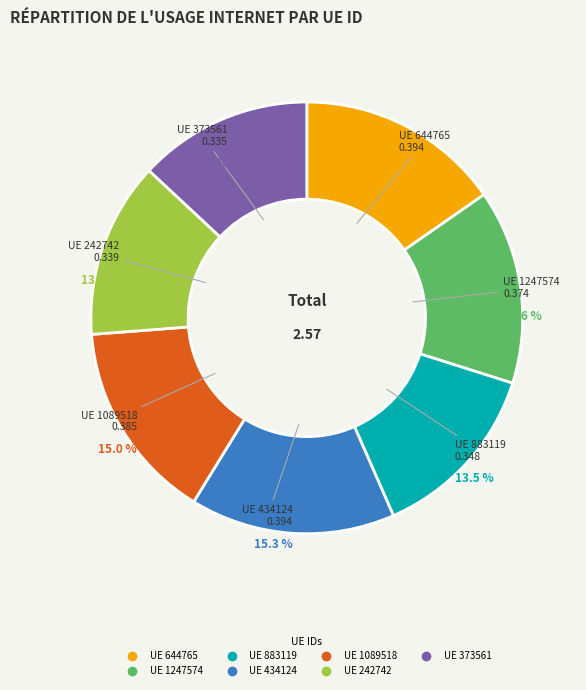

Count the number of slices in the pie.

7